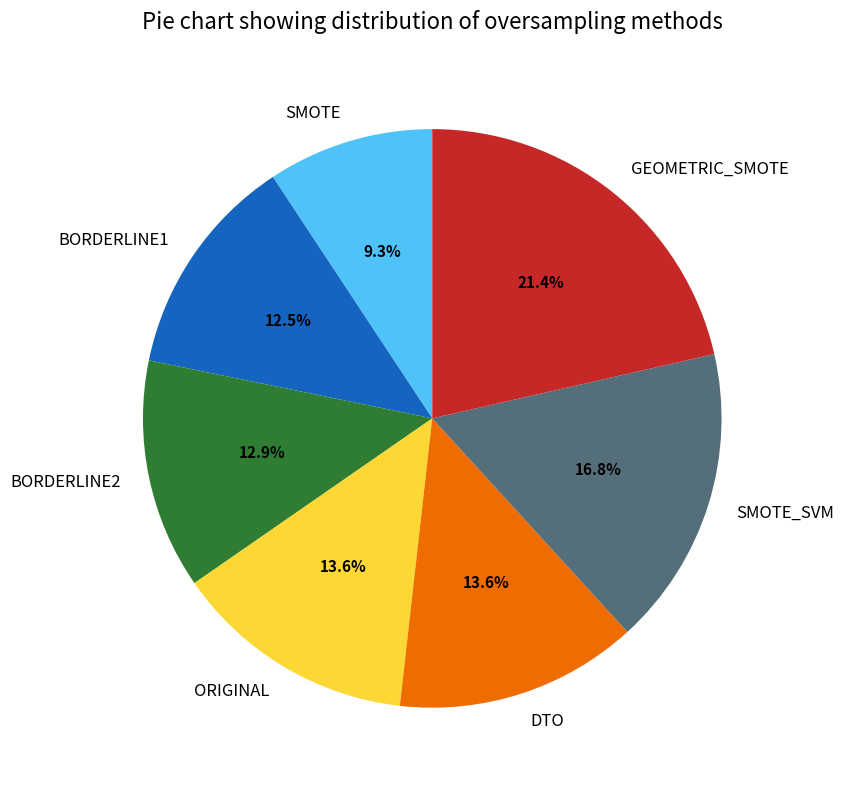

What portion of the pie excludes DTO?

86.4%